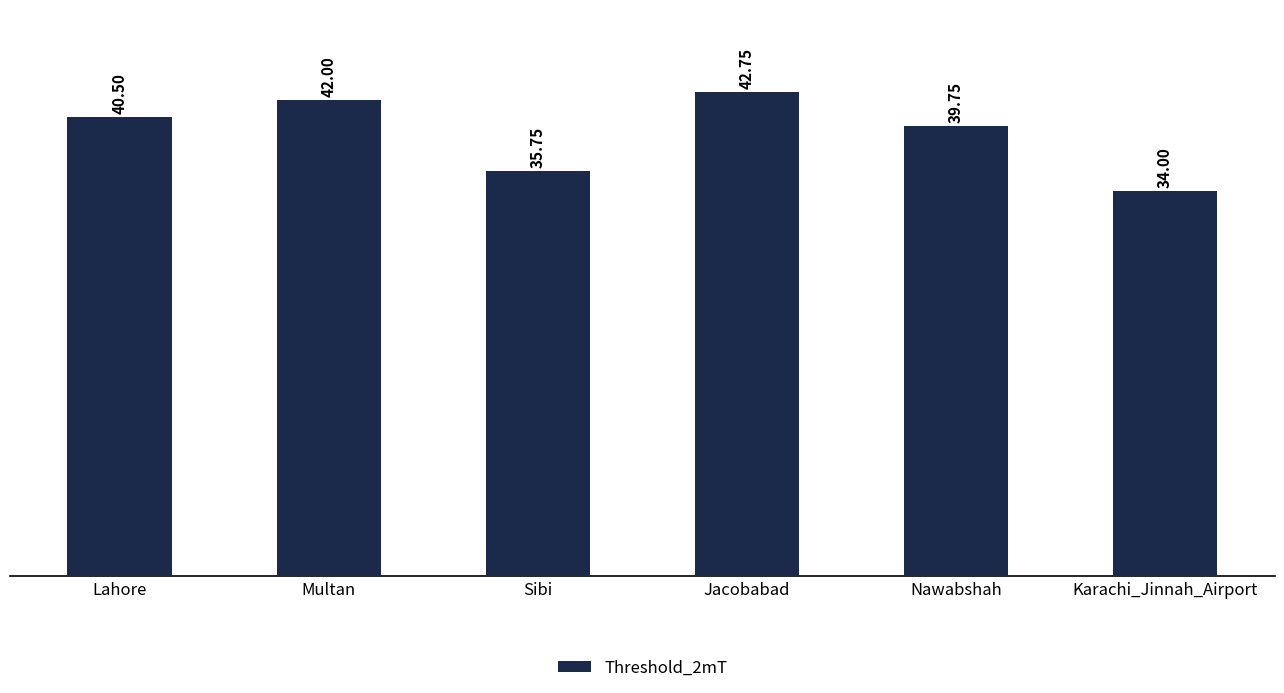

Reading left to right, what are all the values shown in this chart?

40.5	42.0	35.8	42.8	39.8	34.0